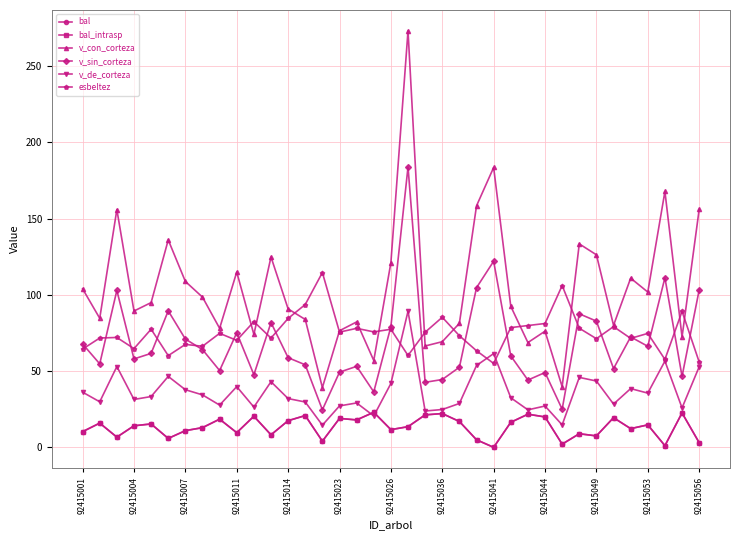

Where does the v_de_corteza series first go above 32?

92415001